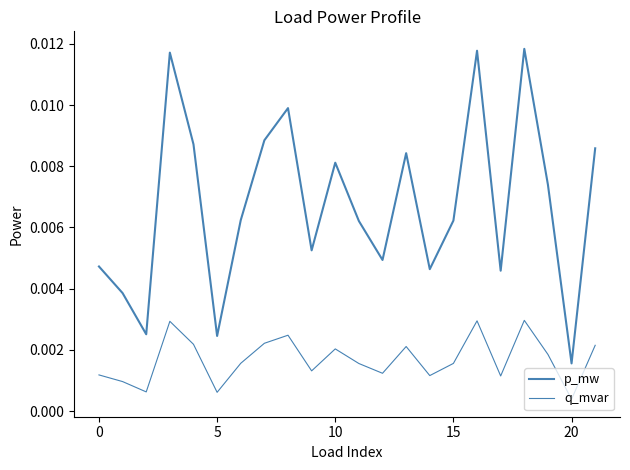

How many categories are shown in the chart?

22